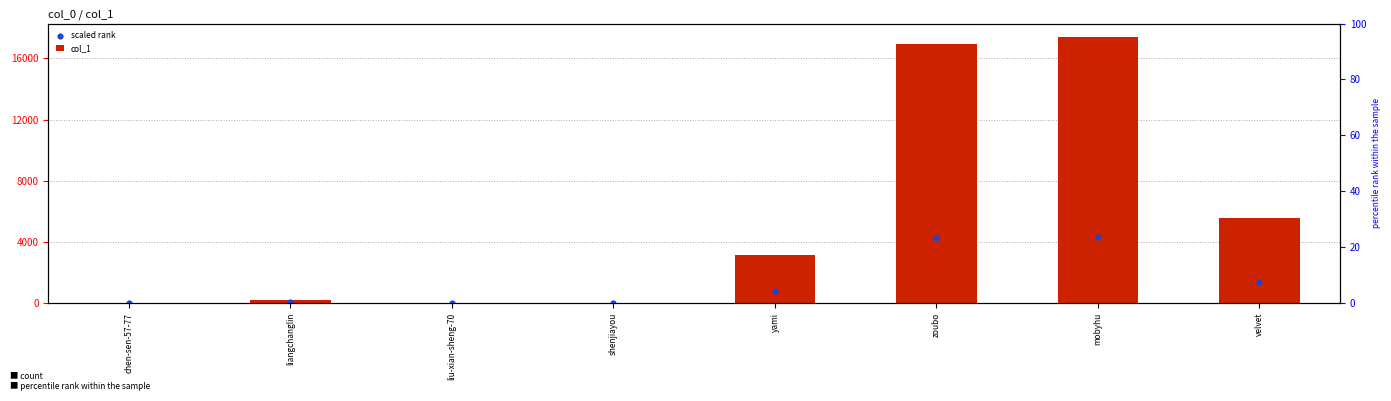

Which series contains the highest Y value?

col_1